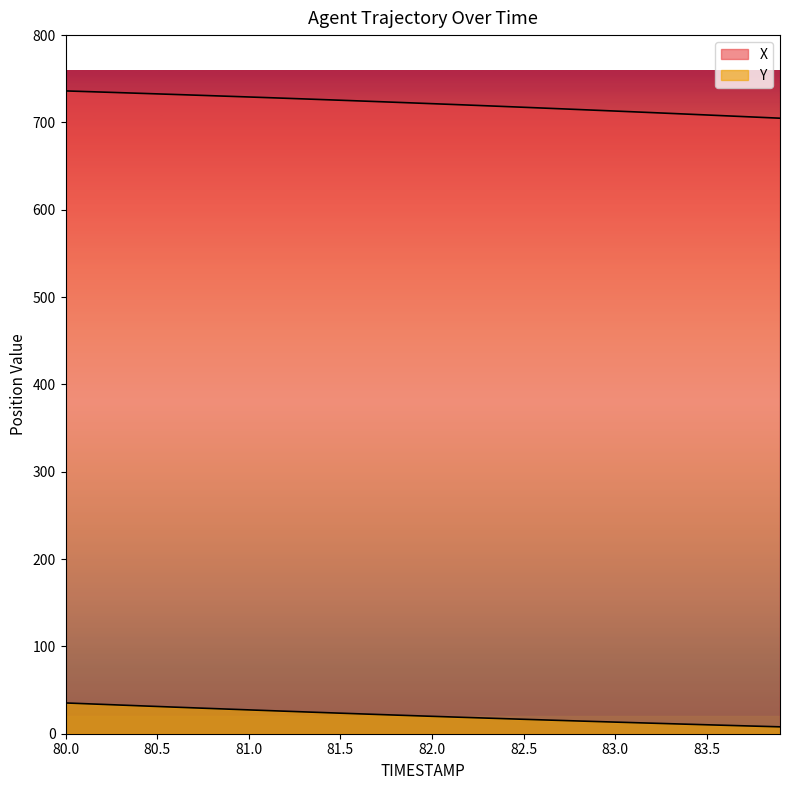

Which category has the lowest value across all series?

83.9